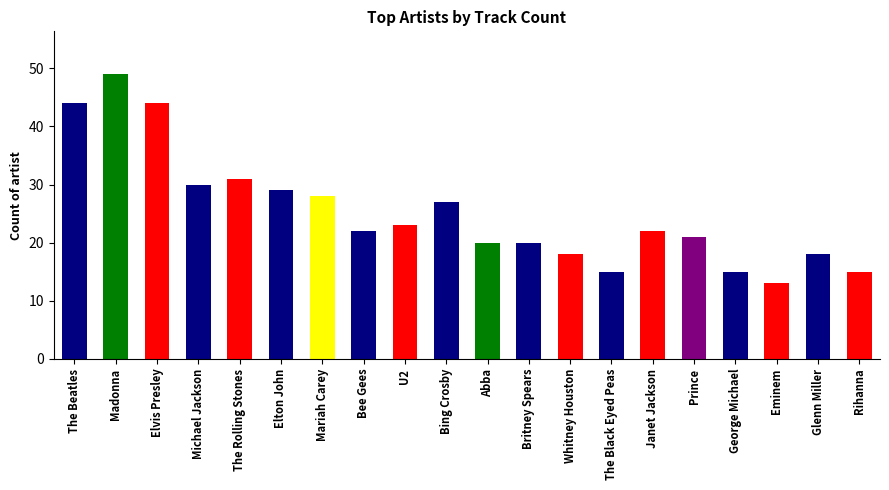

Which label corresponds to the largest value in the chart?

Madonna